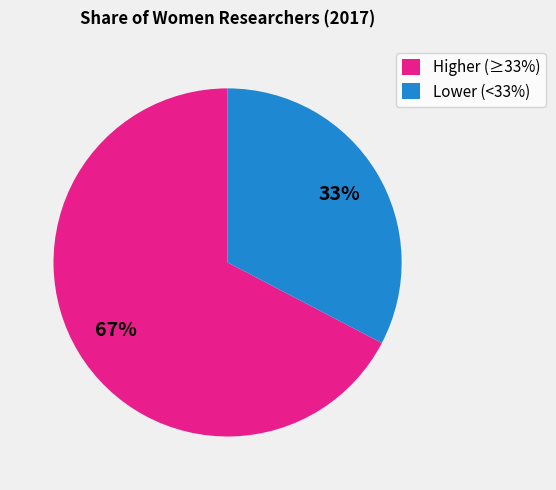

How many segments does this pie chart have?

2